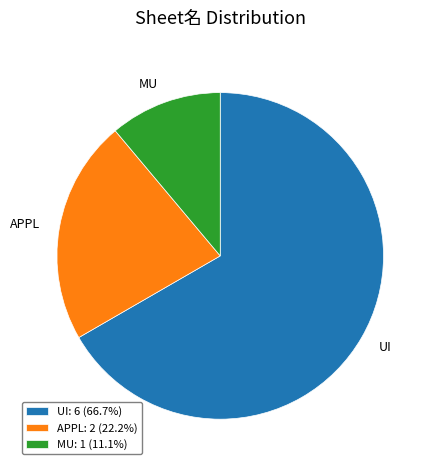

Does any single category account for the majority?

Yes